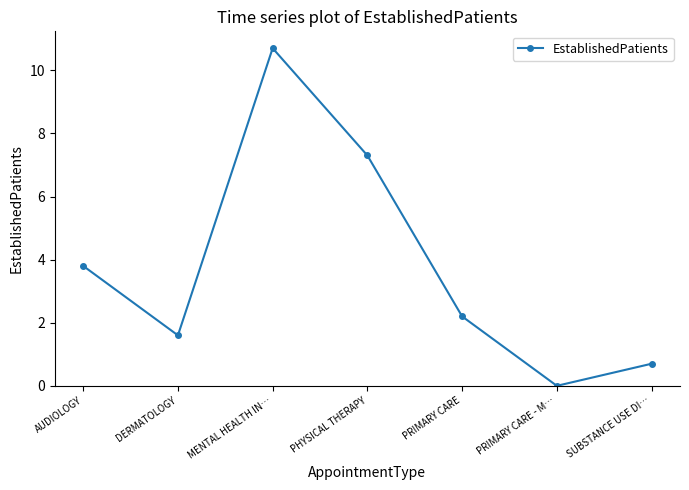

What is the label of the 6th point from the left?

PRIMARY CARE - M…